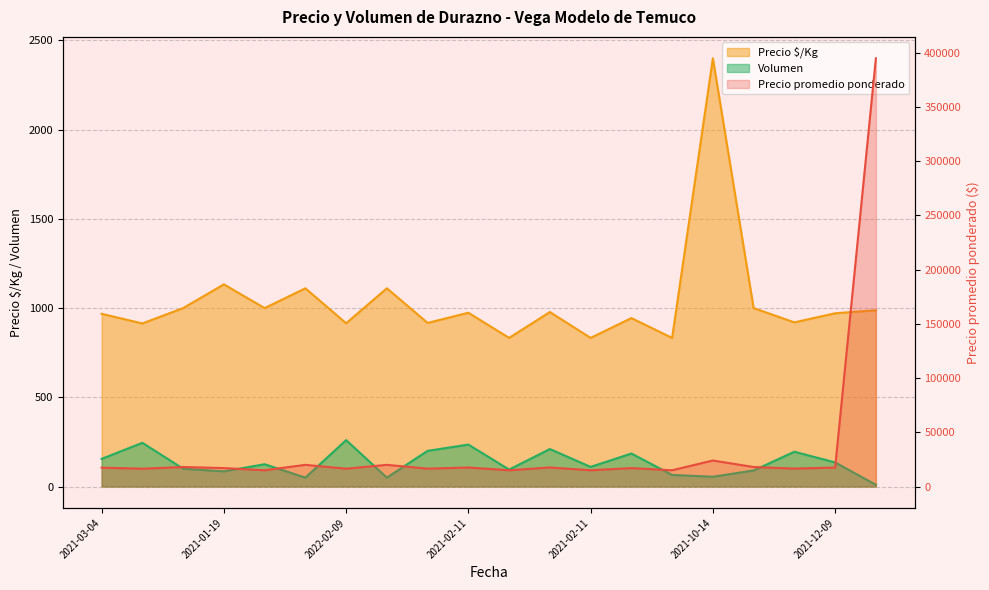

What is the difference between the maximum and minimum values in the Volumen series?

250